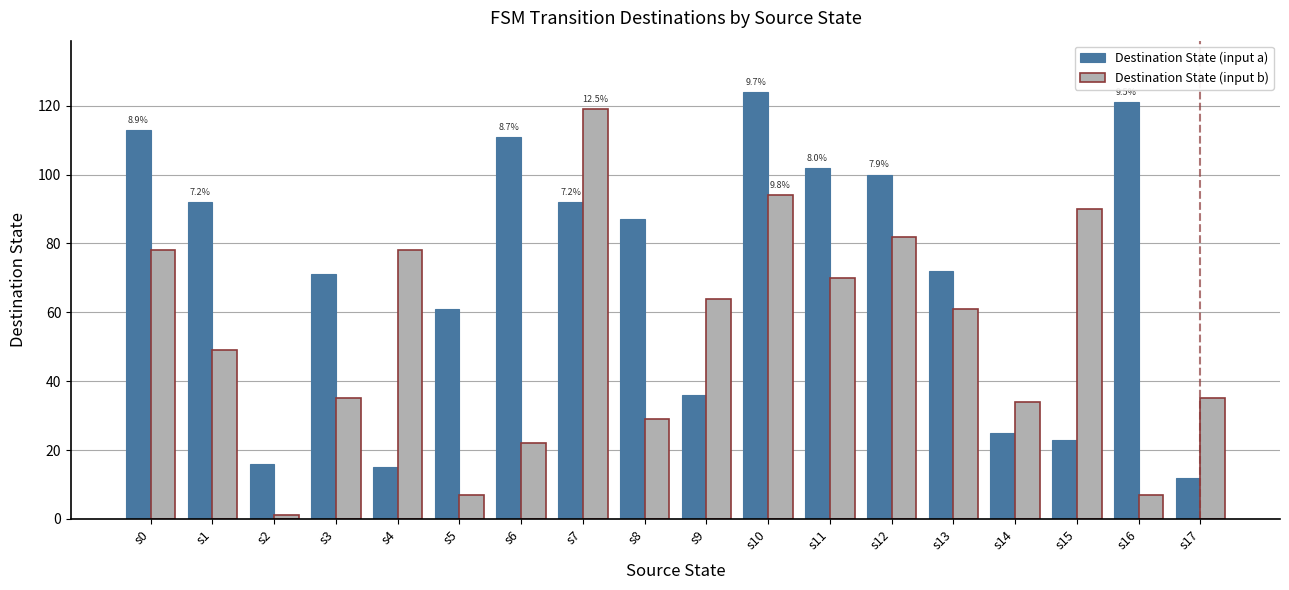

How many groups of bars are there?

18